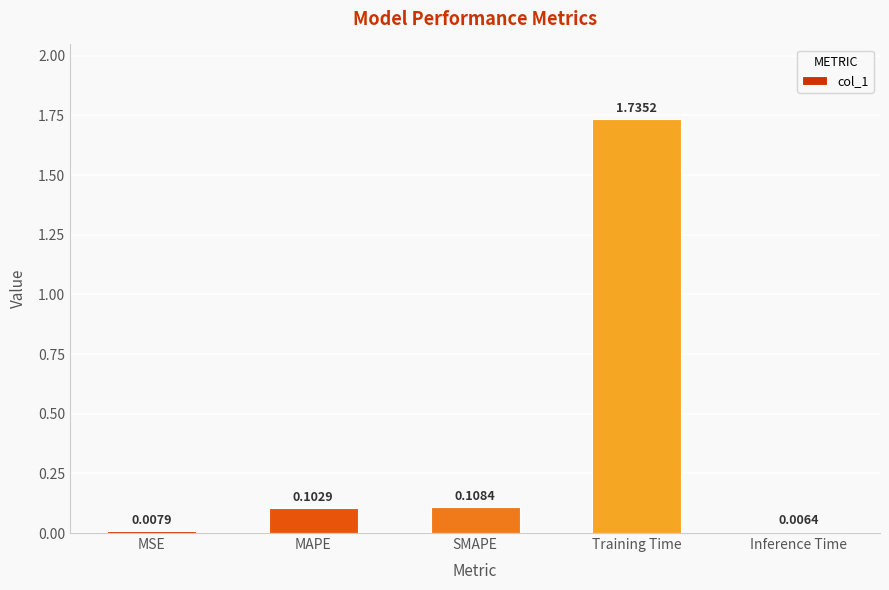

What is the label of the 1st bar from the left?

MSE